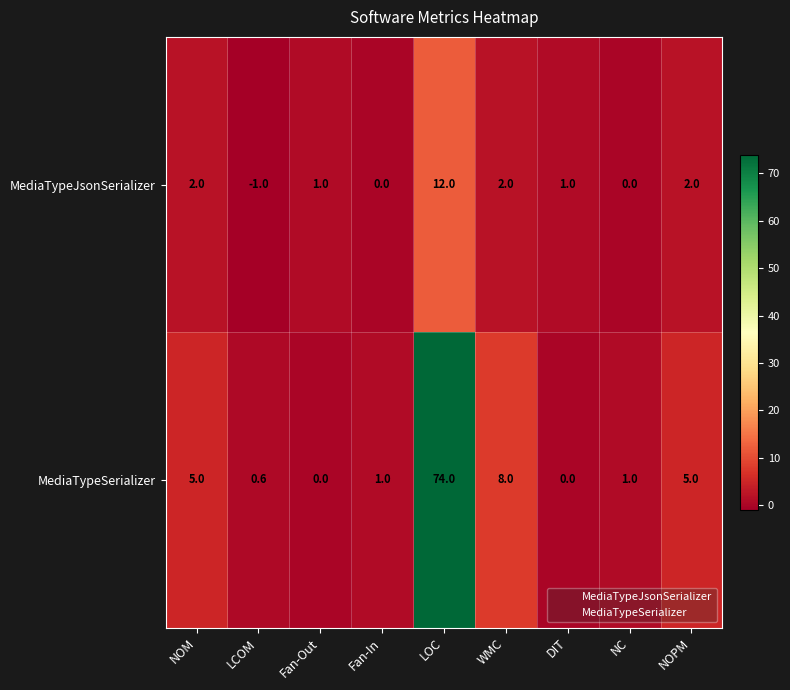

At which category is the sum across all series the highest?

LOC